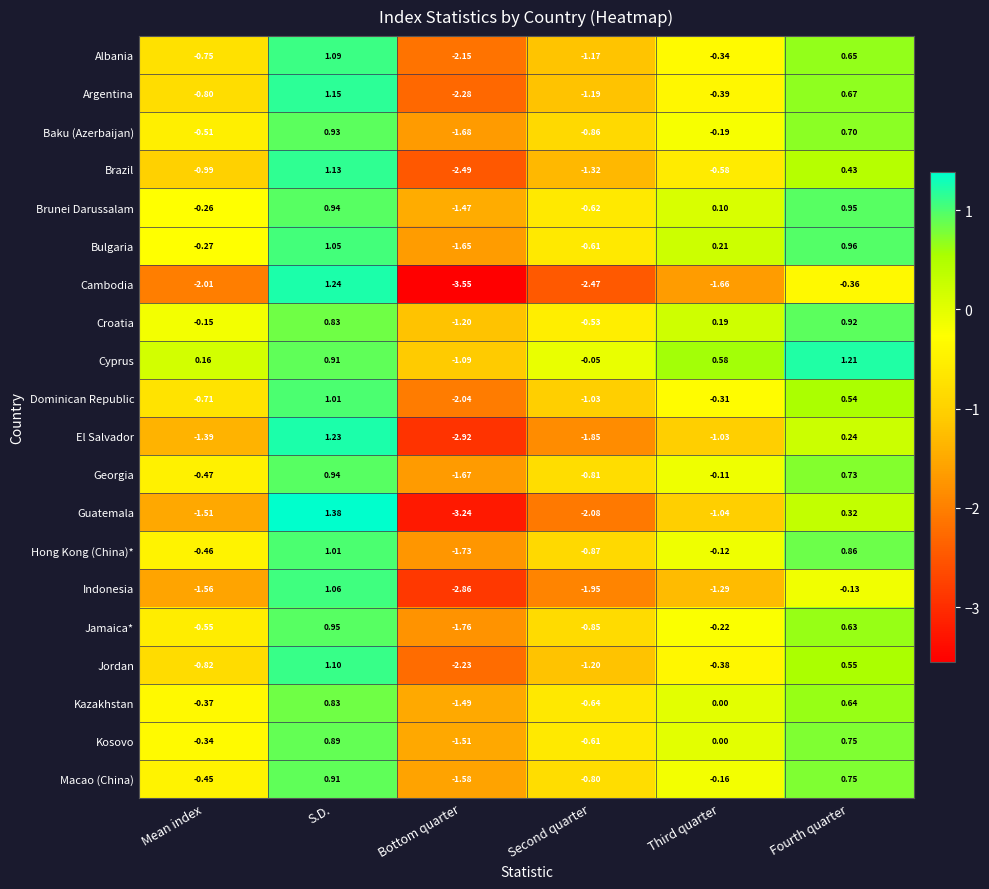

At which category does the chart reach its minimum across all series?

Bottom quarter